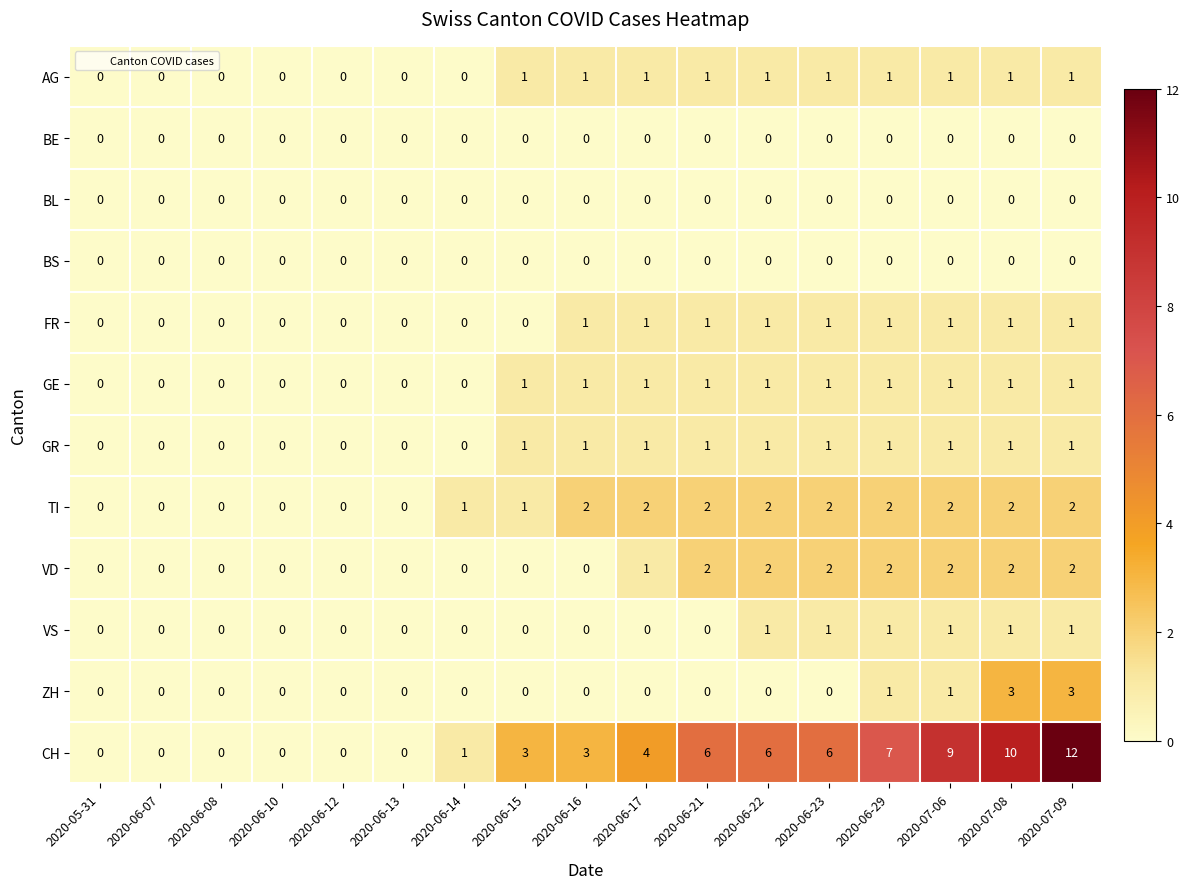

Is the value of BS at 2020-06-15 greater than the value of GE at 2020-07-09?

No